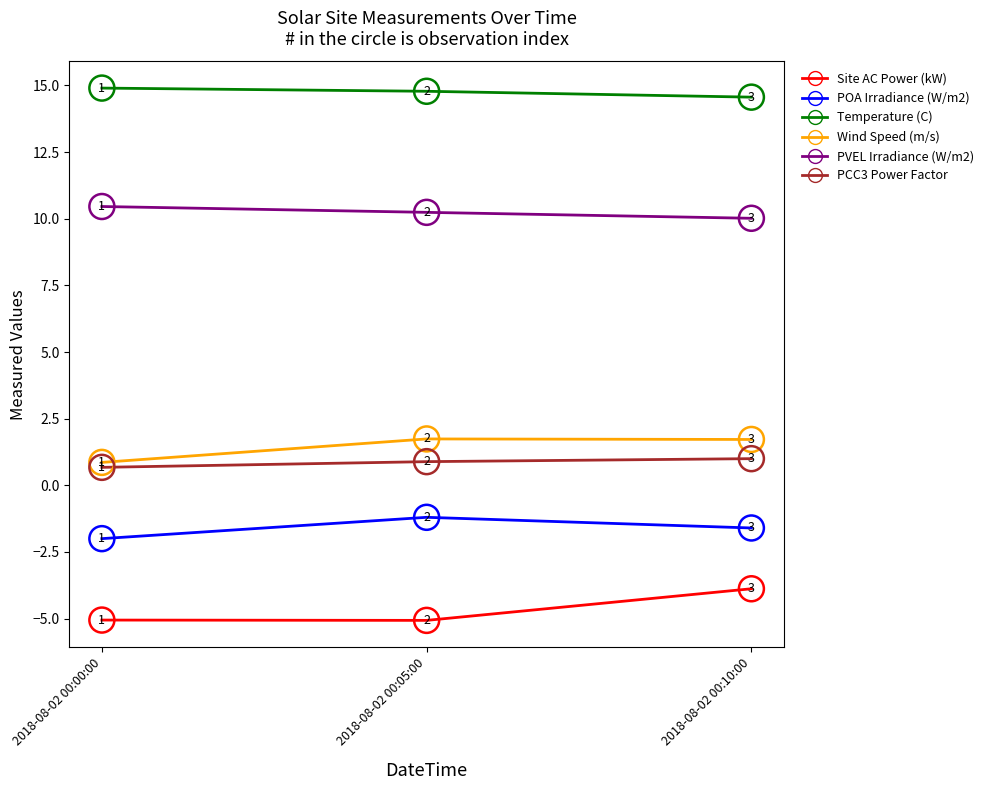

What is the total value across all series at 2018-08-02 00:00:00?

19.8